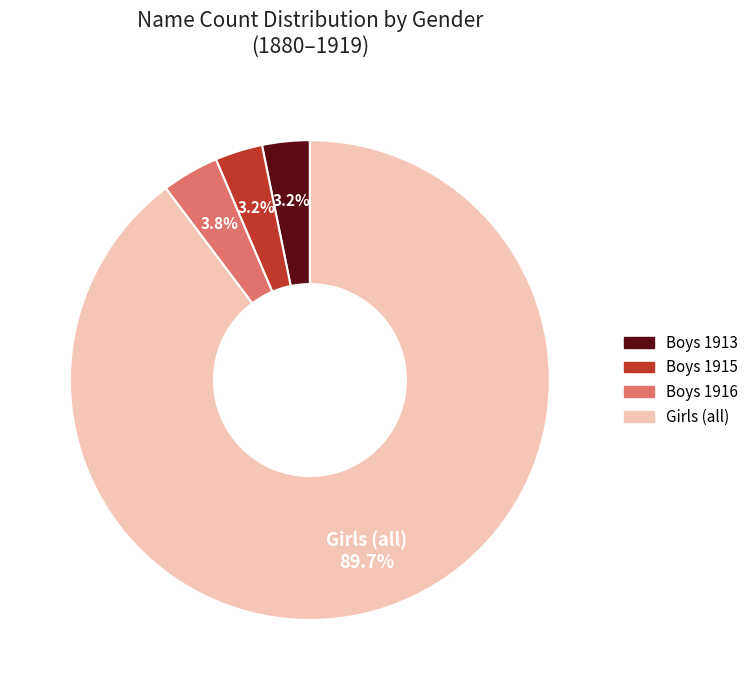

Is there any slice that represents more than half of the pie?

Yes